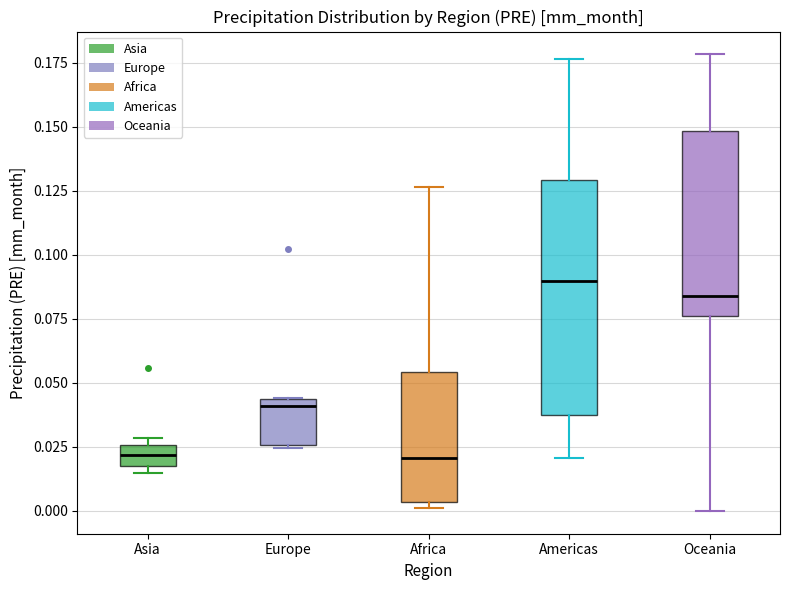

Which box is the tallest, from its lower edge to its upper edge?

Americas